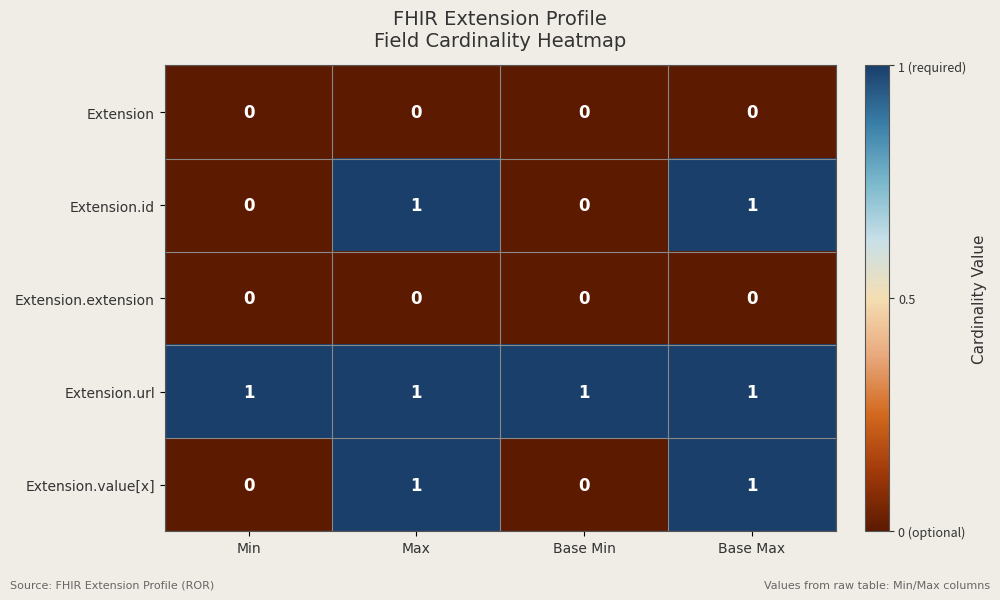

Reading right to left, what are all the values shown in this chart?

Extension: 0	0	0	0
Extension.id: 1	0	1	0
Extension.extension: 0	0	0	0
Extension.url: 1	1	1	1
Extension.value[x]: 1	0	1	0